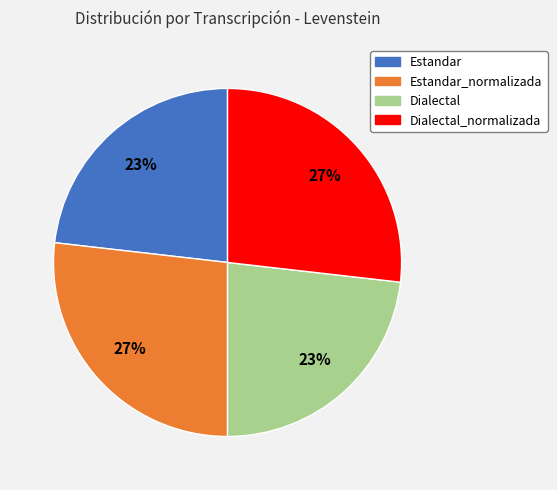

What is the ratio of the value at Estandar_normalizada to the value at Dialectal_normalizada?

1.0